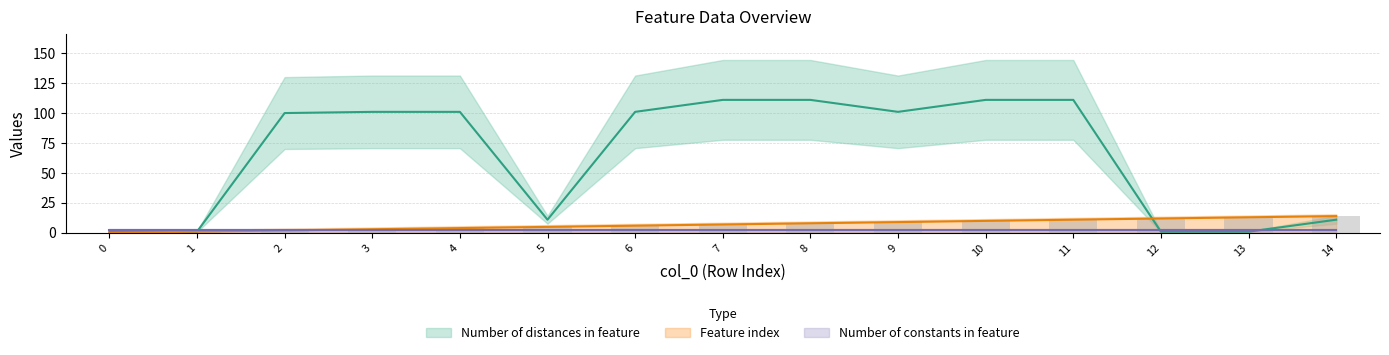

True or false: Feature index has a value of 10 at 6.

False